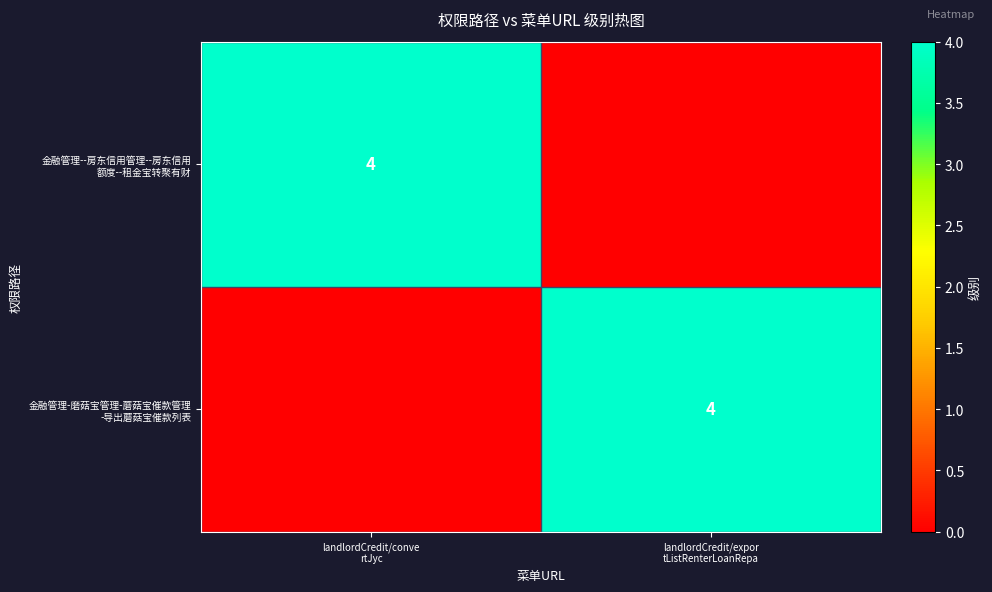

Rank the series by their maximum value, from lowest to highest.

金融管理--房东信用管理--房东信用 额度--租金宝转聚有财, 金融管理-磨菇宝管理-蘑菇宝催款管理 -导出蘑菇宝催款列表